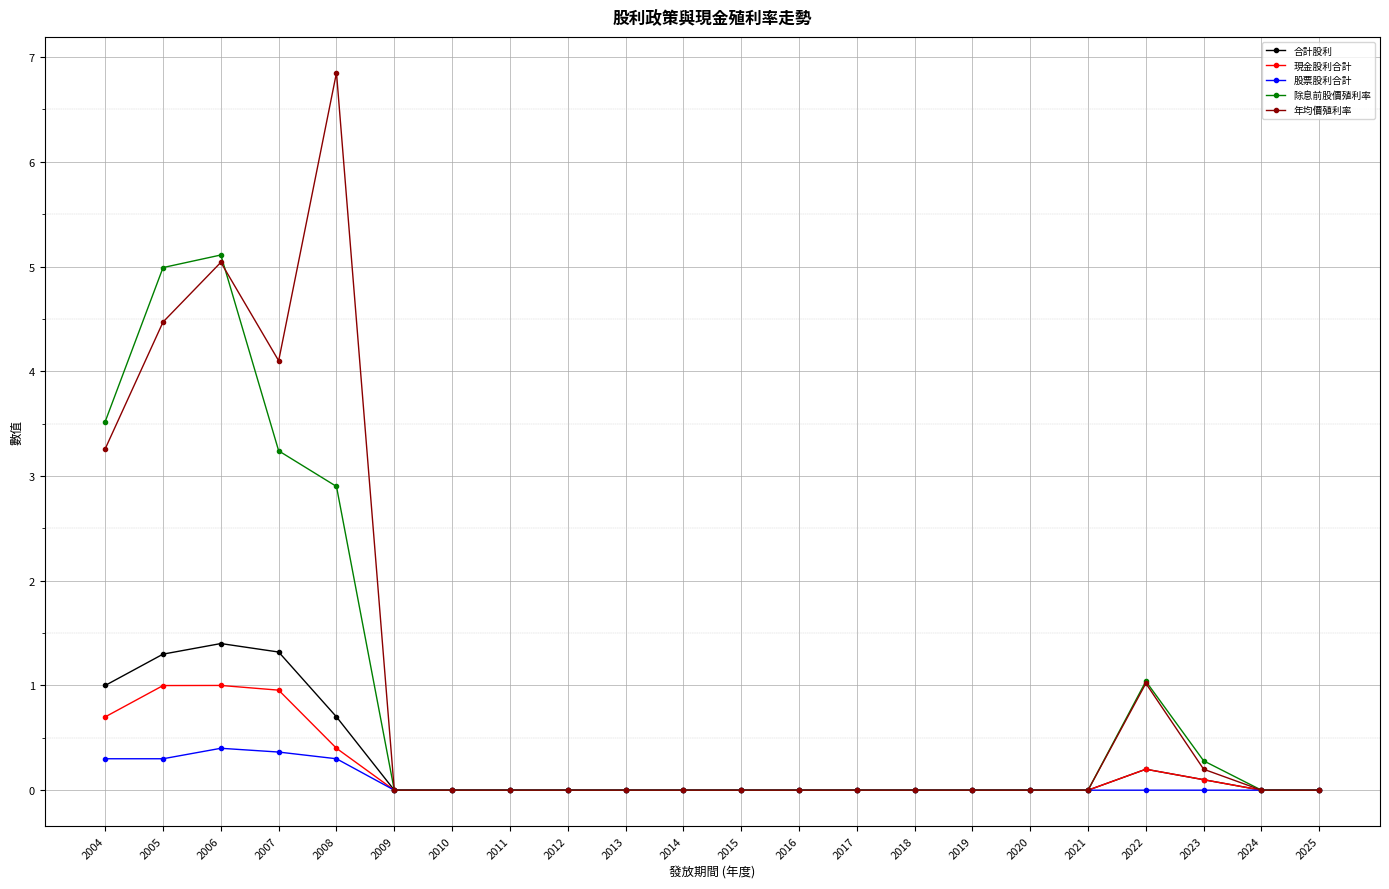

What is the average value of the 股票股利合計 series?

0.1